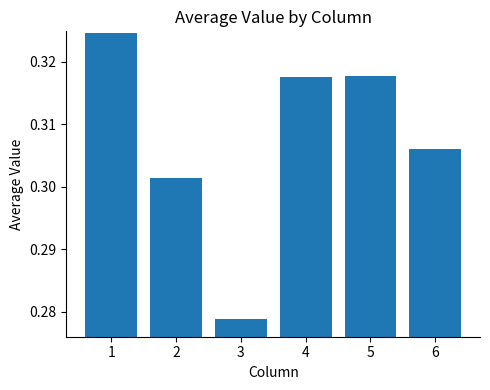

Are the bars grouped side by side (vs. stacked)?

No